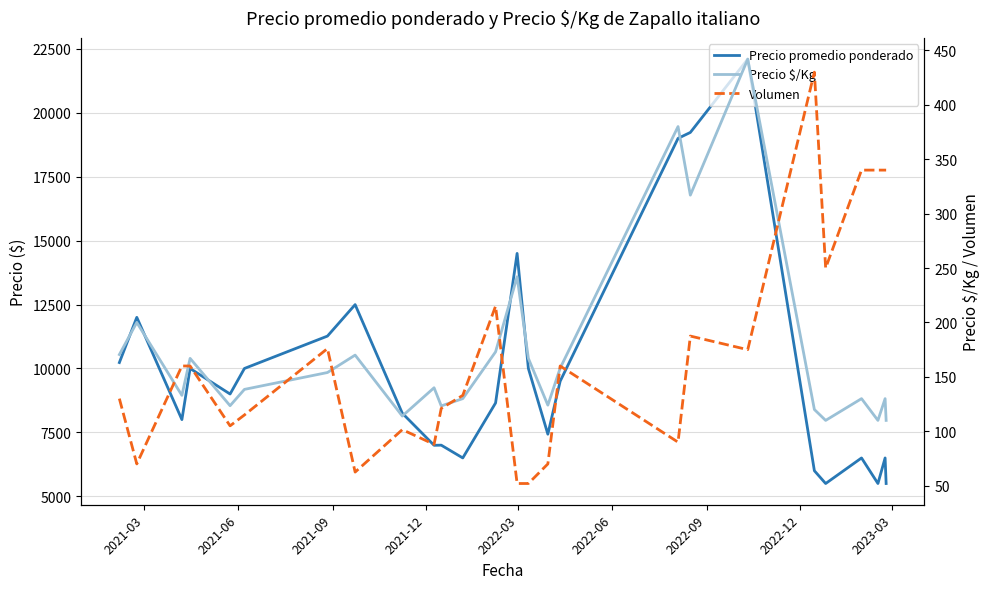

How many intersections are there between Volumen and Precio $/Kg?

9